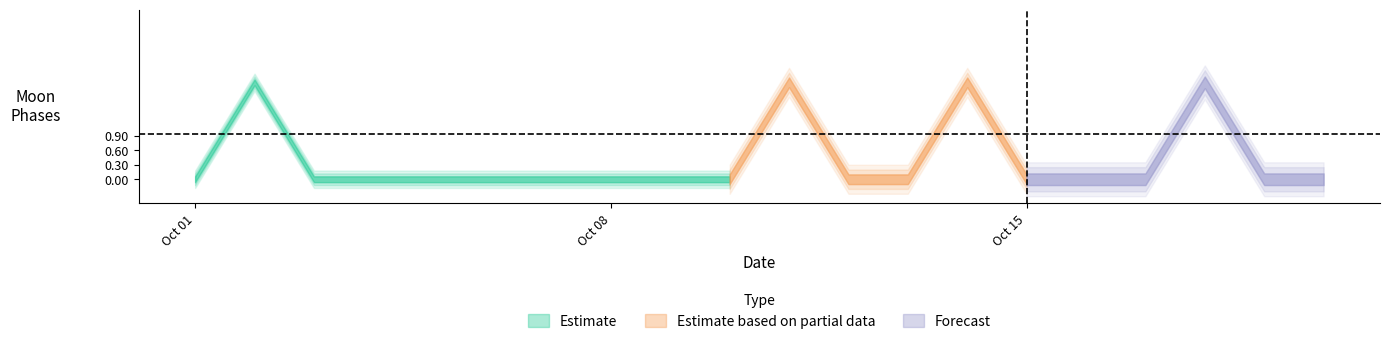

True or false: Estimate based on partial data and Estimate cross at least once.

False